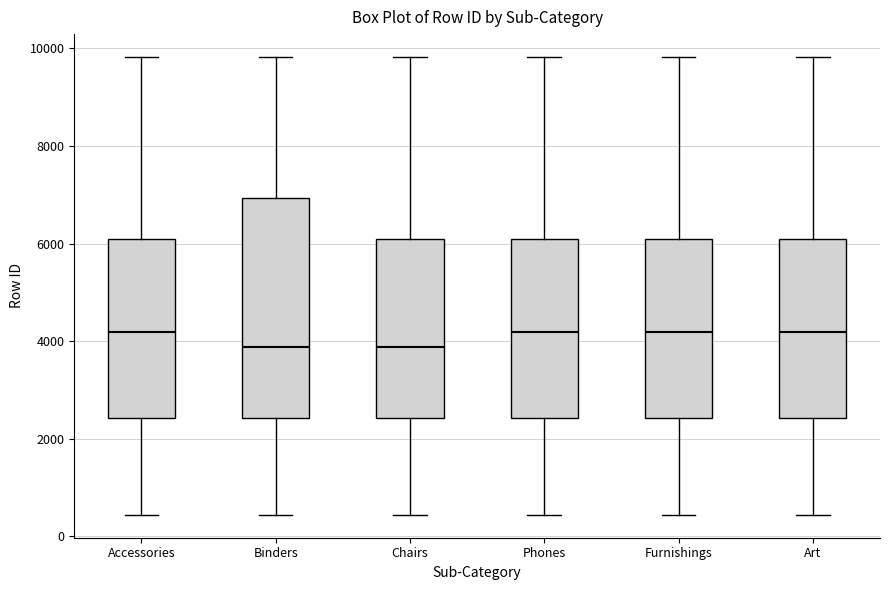

Where is the upper edge of the box for Accessories on the y-axis? The values are not printed on the chart, so give them approximately, as read against the axis.

6000